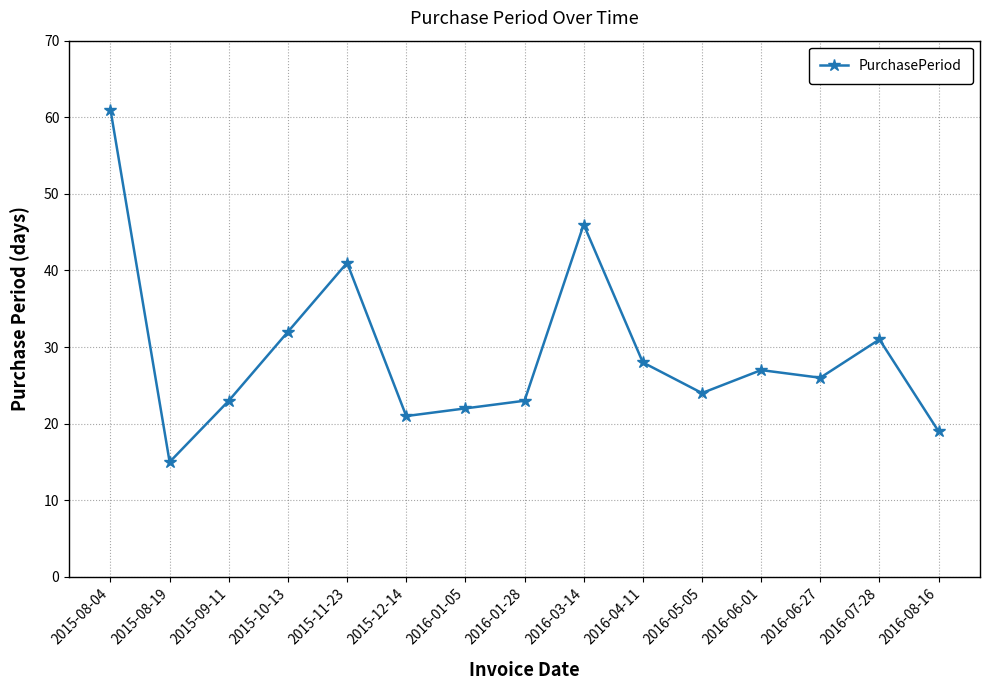

What is the greatest value displayed?

61